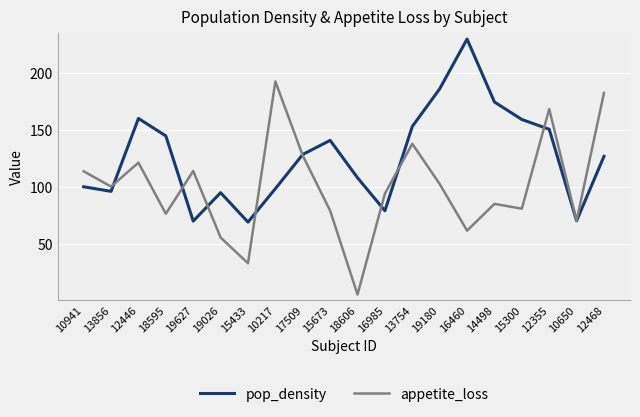

Which series has the largest total across all categories?

pop_density